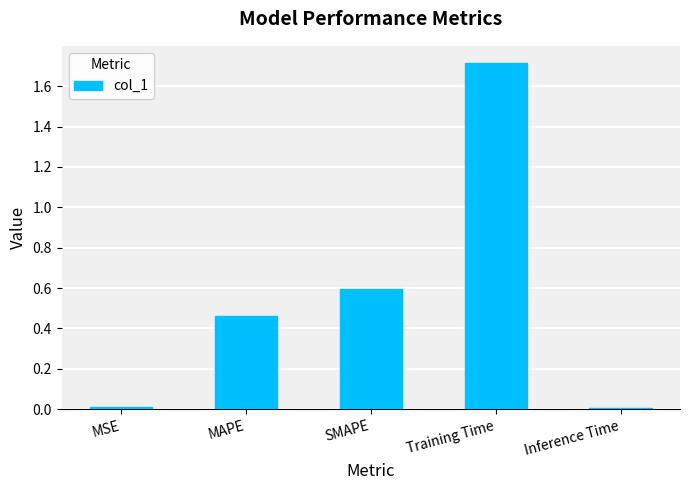

What is the label of the 1st bar from the left?

MSE